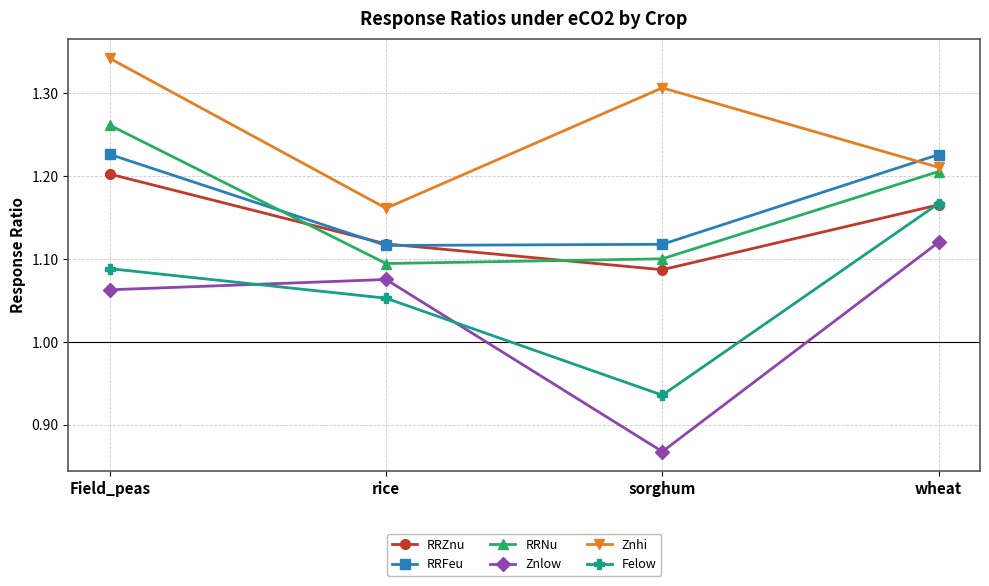

Which label corresponds to the largest value in the chart?

Field_peas